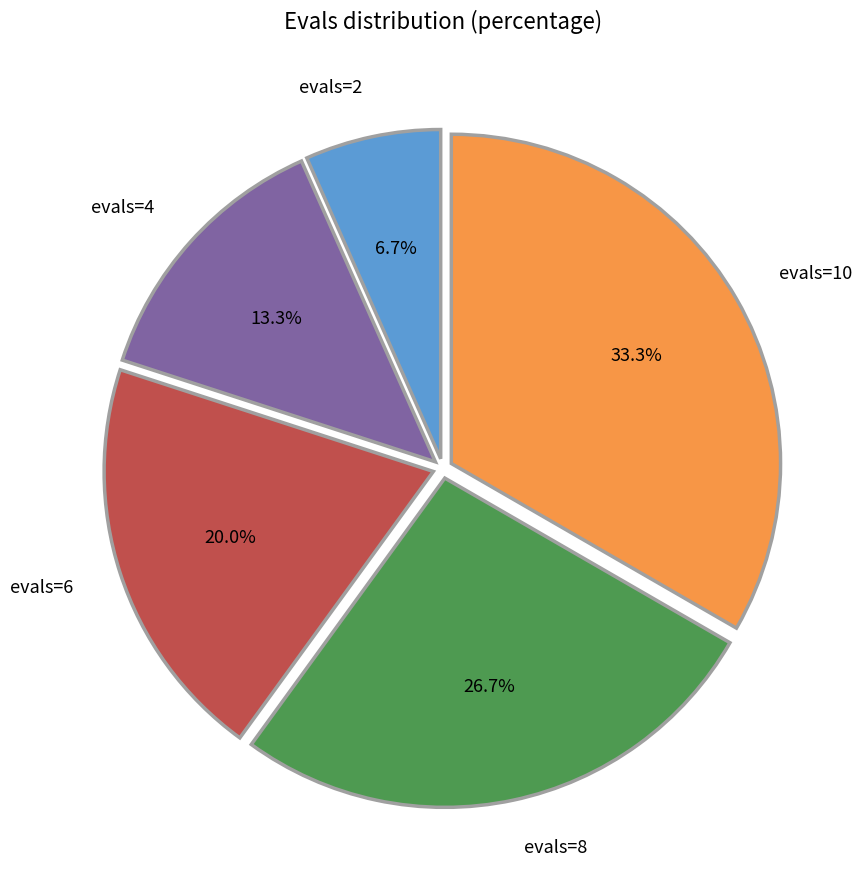

Approximately how many times larger is the value at evals=2 compared to evals=6?

0.3